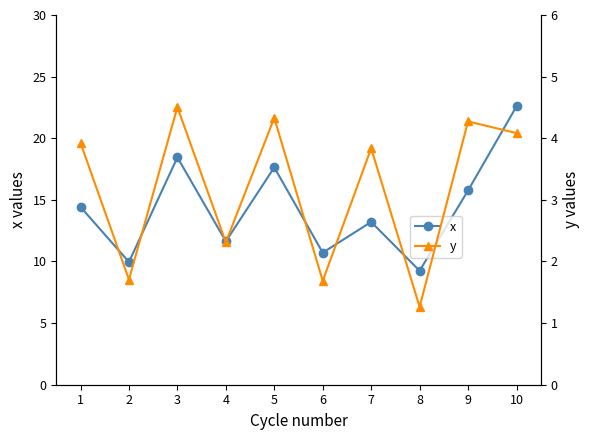

List the labels in order of y value, largest first.

3, 5, 9, 10, 1, 7, 4, 2, 6, 8